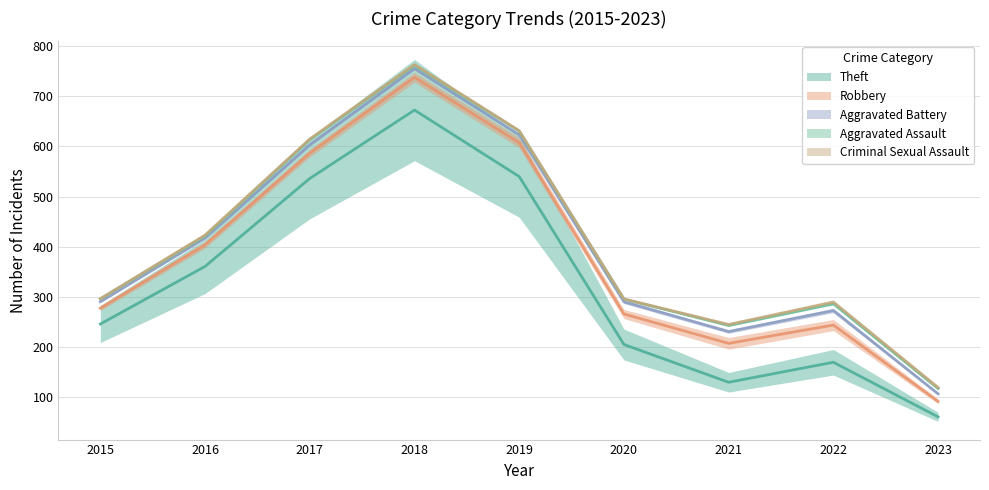

What is the minimum value for Theft?

45